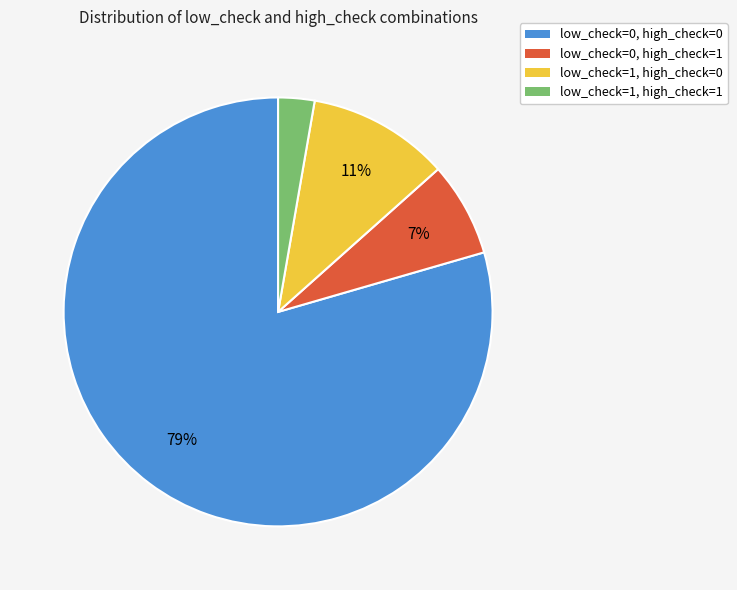

To the nearest percent, what is the average slice percentage?

25%